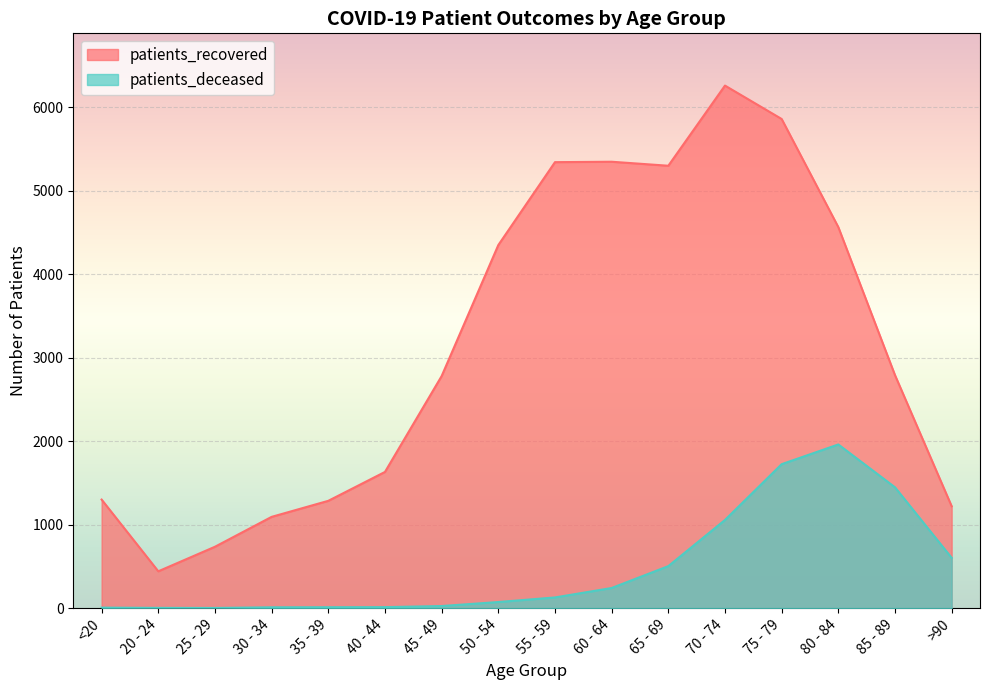

Reading right to left, what are all the values shown in this chart?

patients_recovered: >90=1220	85 - 89=2790	80 - 84=4563	75 - 79=5858	70 - 74=6258	65 - 69=5298	60 - 64=5346	55 - 59=5341	50 - 54=4348	45 - 49=2779	40 - 44=1631	35 - 39=1285	30 - 34=1093	25 - 29=735	20 - 24=441	<20=1300
patients_deceased: >90=602	85 - 89=1447	80 - 84=1960	75 - 79=1724	70 - 74=1056	65 - 69=503	60 - 64=241	55 - 59=128	50 - 54=73	45 - 49=25	40 - 44=12	35 - 39=11	30 - 34=10	25 - 29=2	20 - 24=3	<20=6